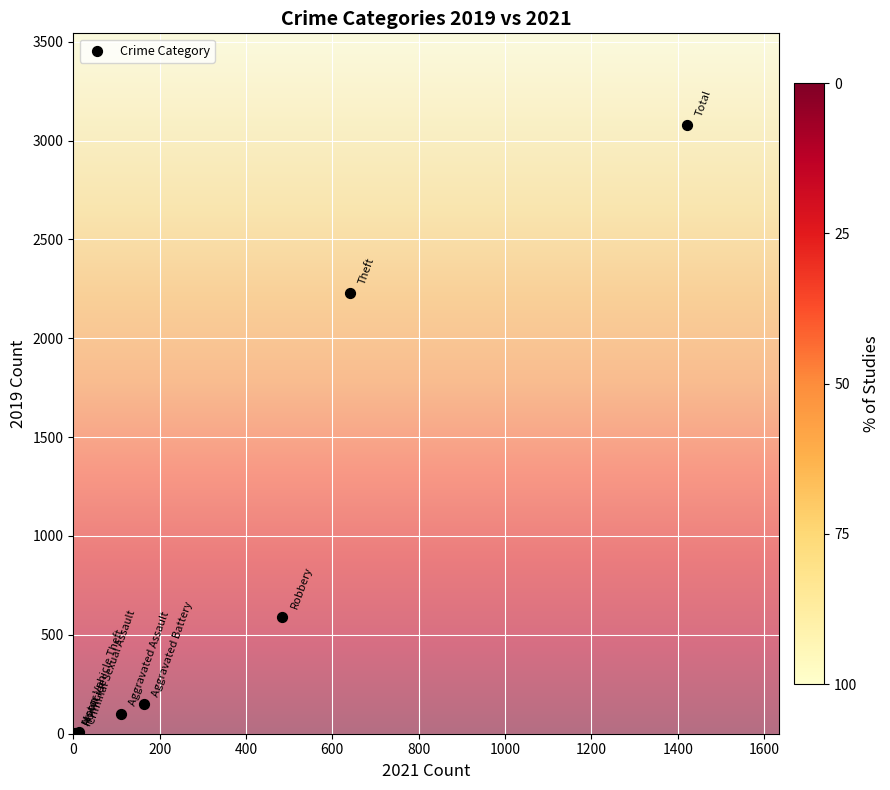

What Y value in the scatter plot is closest to 1540?

2230